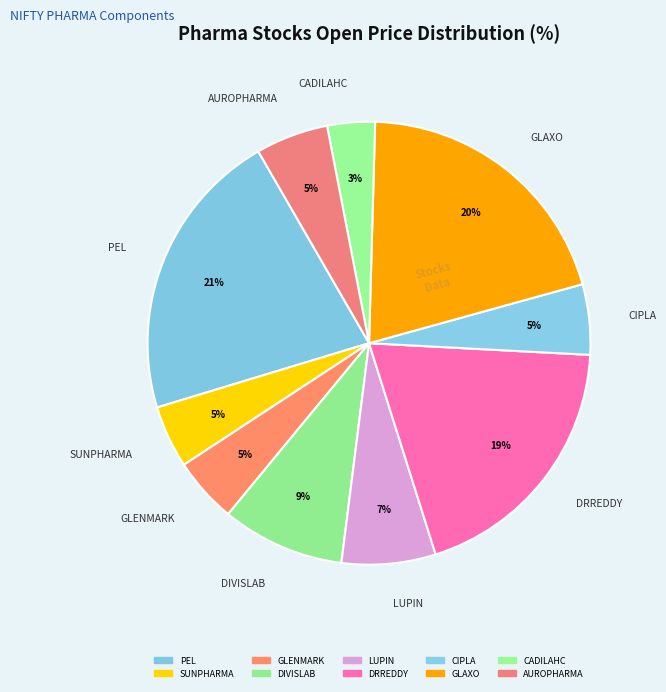

What is the smallest slice in the pie chart?

CADILAHC